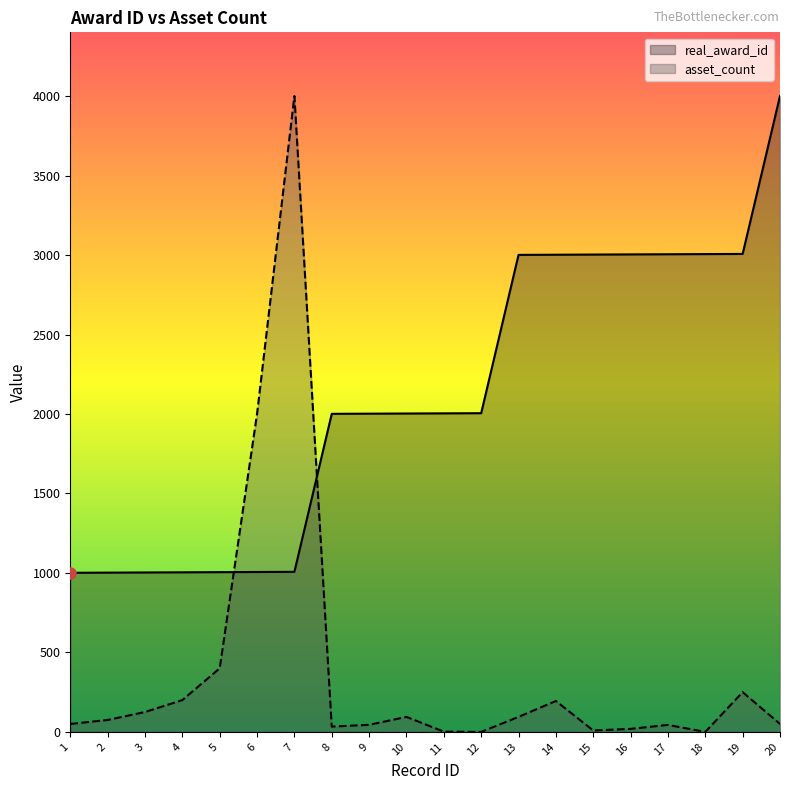

Which category has the highest value in the asset_count series?

7